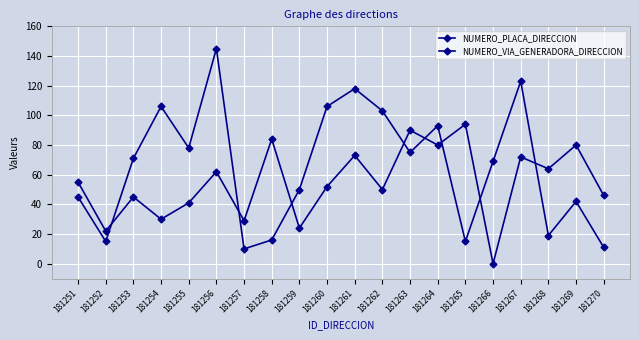

The value of NUMERO_PLACA_DIRECCION at 181266 is 60. True or false?

False